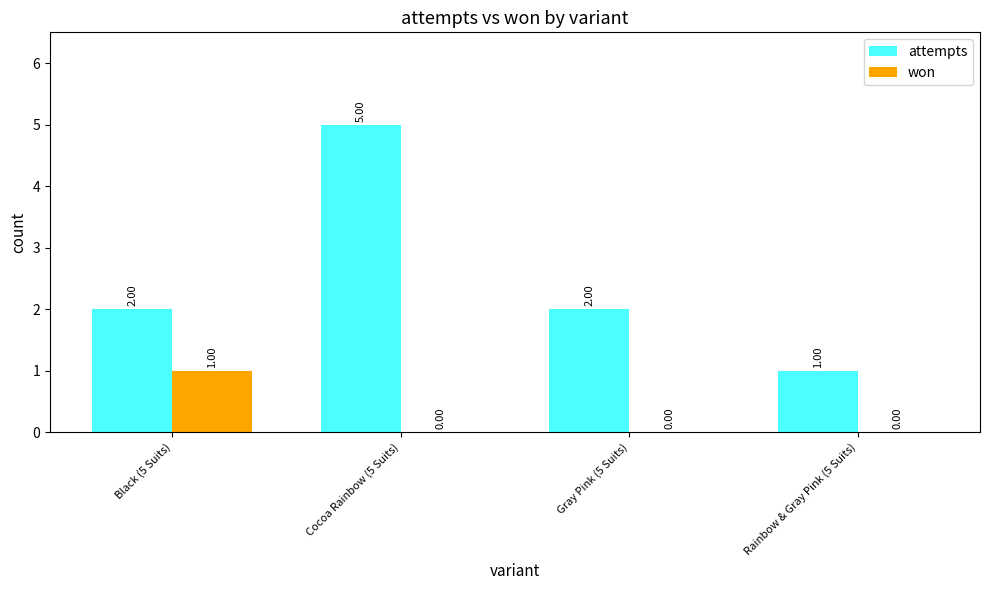

How many series are shown in this chart?

2